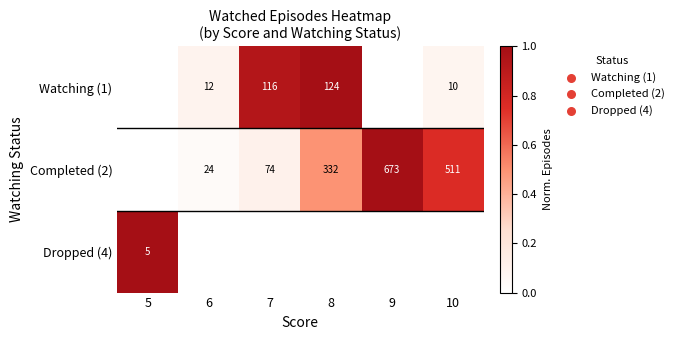

The value of Completed (2) at 10 is 266. True or false?

False